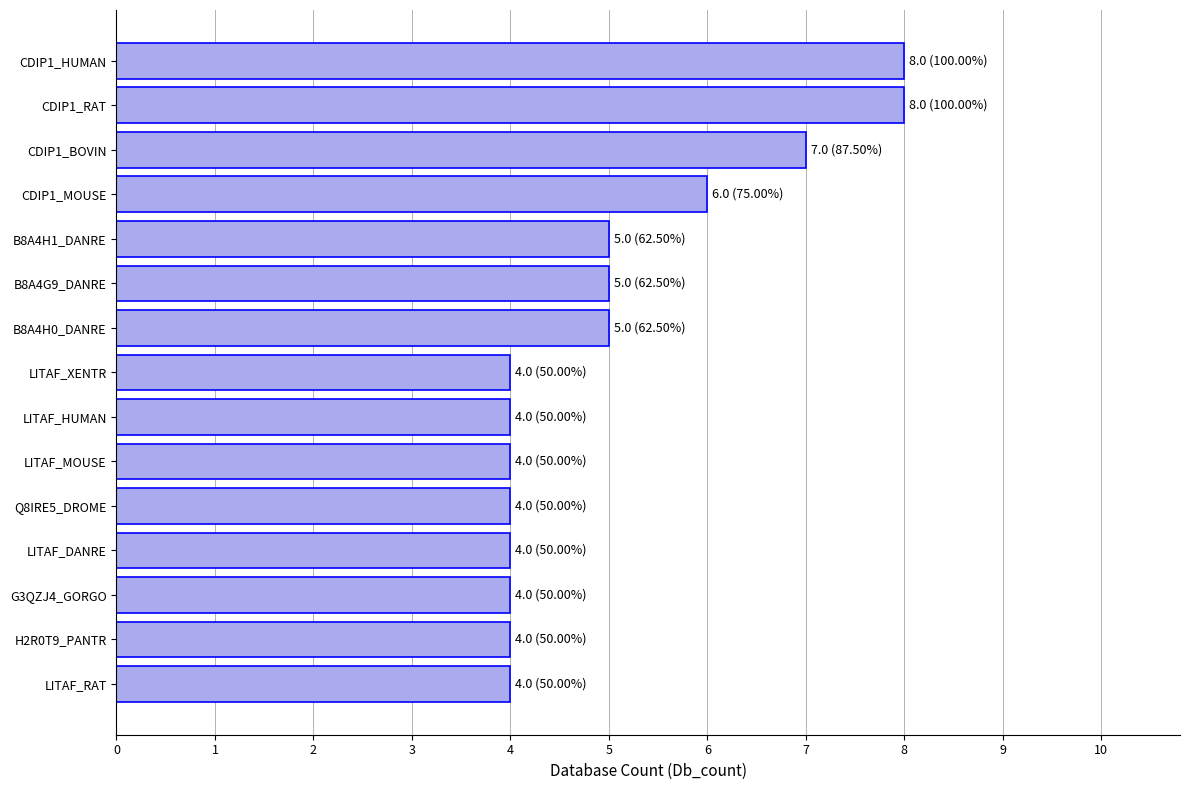

What is the ratio of the value at LITAF_RAT to the value at Q8IRE5_DROME?

1.0